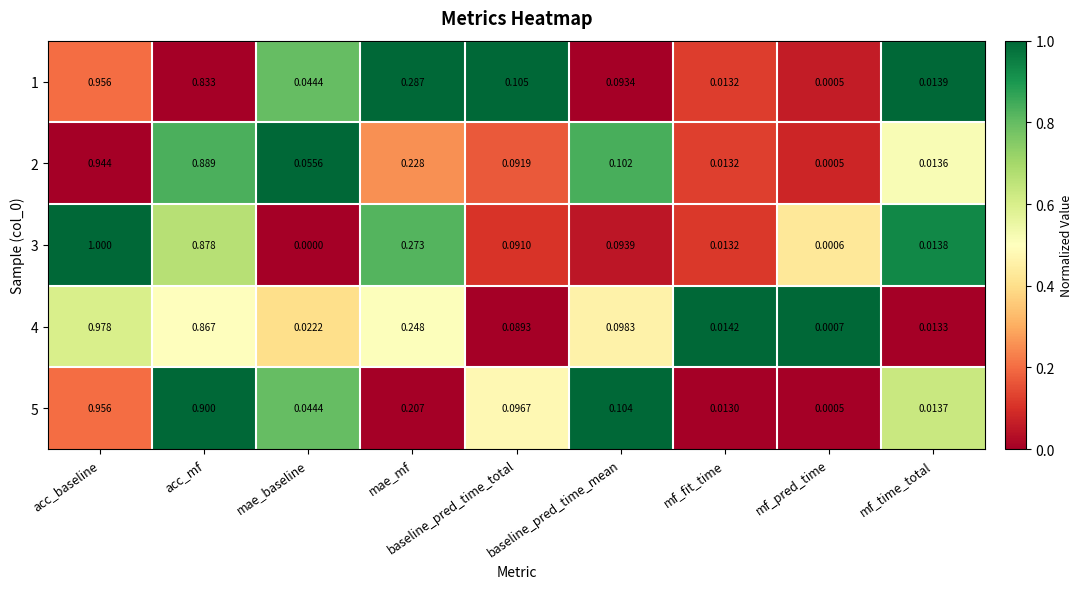

List the labels in order of 5 value, smallest first.

mf_pred_time, mf_fit_time, mf_time_total, mae_baseline, baseline_pred_time_total, baseline_pred_time_mean, mae_mf, acc_mf, acc_baseline